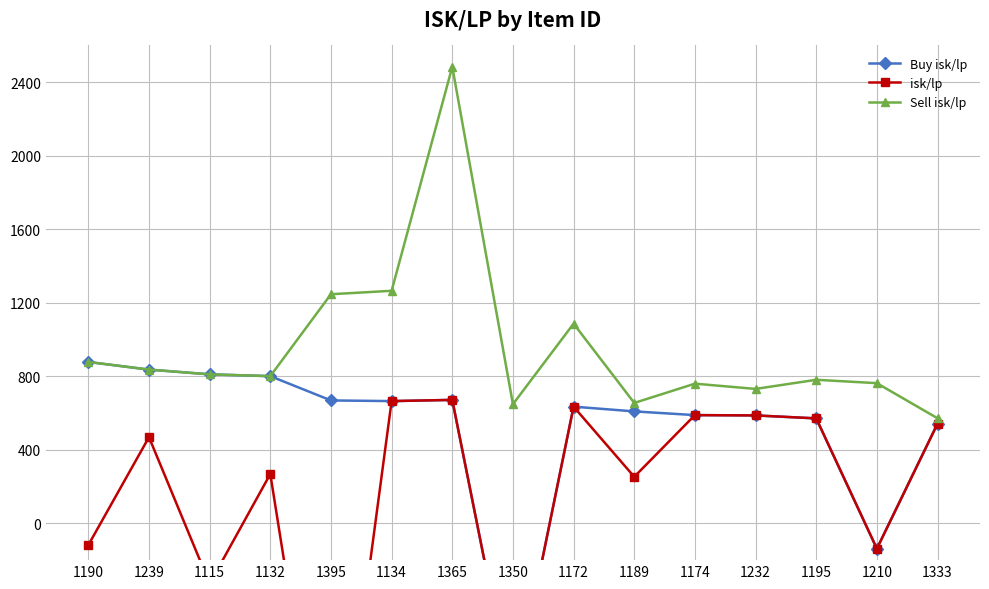

What is the sum of all Buy isk/lp values?

7751.3